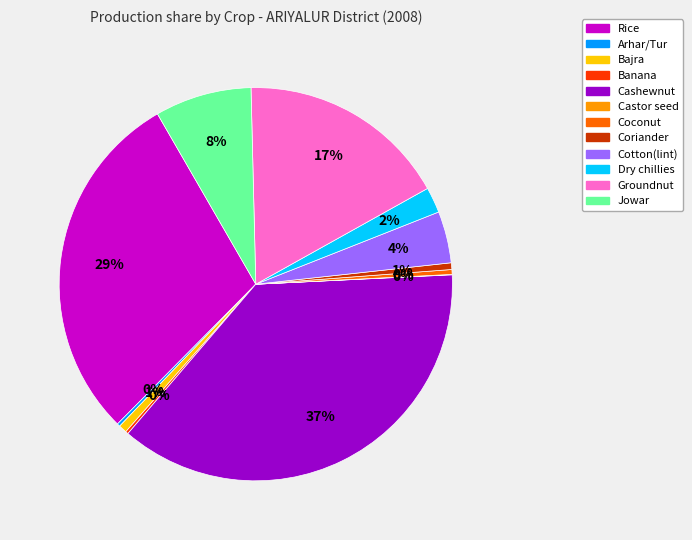

Is there a majority slice in this chart?

No